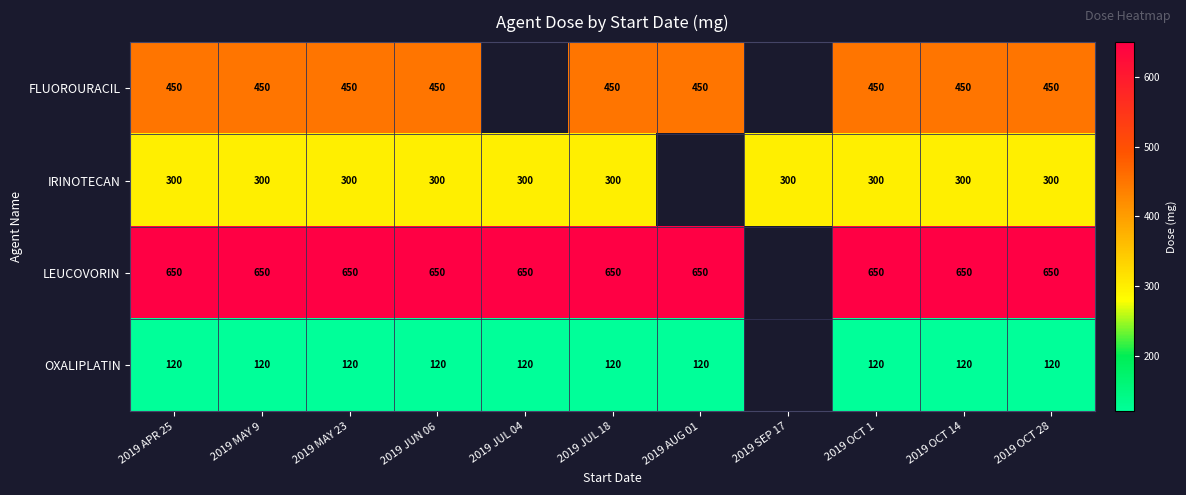

Which category has the highest value across all series?

2019 APR 25